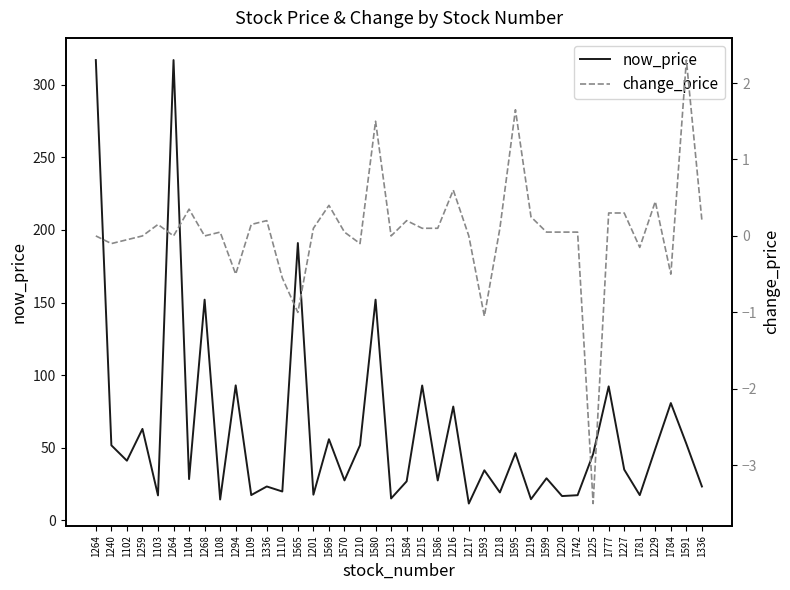

Reading left to right, what are all the values shown in this chart?

now_price: 1264=317.0	1240=51.7	1102=41.1	1259=63.0	1103=17.2	1264=317.0	1104=28.4	1268=152.0	1108=14.4	1294=93.0	1109=17.4	1336=23.4	1110=19.9	1565=191.0	1201=17.7	1569=55.9	1570=27.6	1210=51.8	1580=152.0	1213=15.1	1584=26.9	1215=92.9	1586=27.5	1216=78.4	1217=11.6	1593=34.5	1218=19.2	1595=46.4	1219=14.6	1599=29.0	1220=16.8	1742=17.4	1225=45.8	1777=92.3	1227=35.0	1781=17.4	1229=49.3	1784=80.8	1591=52.7	1336=23.4
change_price: 1264=0.0	1240=-0.1	1102=-0.1	1259=0.0	1103=0.1	1264=0.0	1104=0.3	1268=0.0	1108=0.1	1294=-0.5	1109=0.1	1336=0.2	1110=-0.6	1565=-1.0	1201=0.1	1569=0.4	1570=0.1	1210=-0.1	1580=1.5	1213=0.0	1584=0.2	1215=0.1	1586=0.1	1216=0.6	1217=0.0	1593=-1.1	1218=0.1	1595=1.6	1219=0.2	1599=0.1	1220=0.1	1742=0.1	1225=-3.5	1777=0.3	1227=0.3	1781=-0.1	1229=0.5	1784=-0.5	1591=2.3	1336=0.2